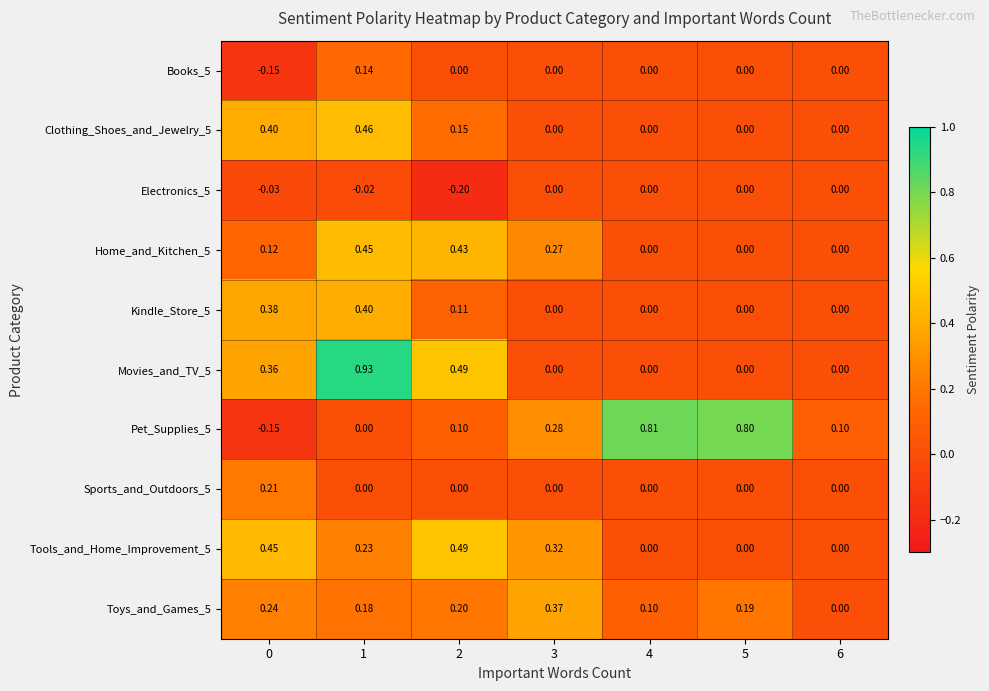

Which series has the largest range (max minus min)?

Pet_Supplies_5